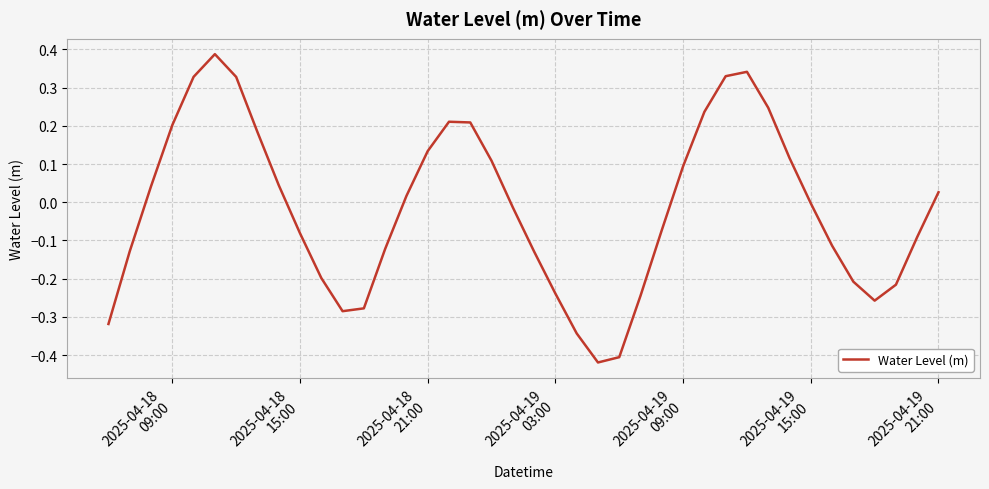

What is the difference between the maximum and minimum values?

0.8